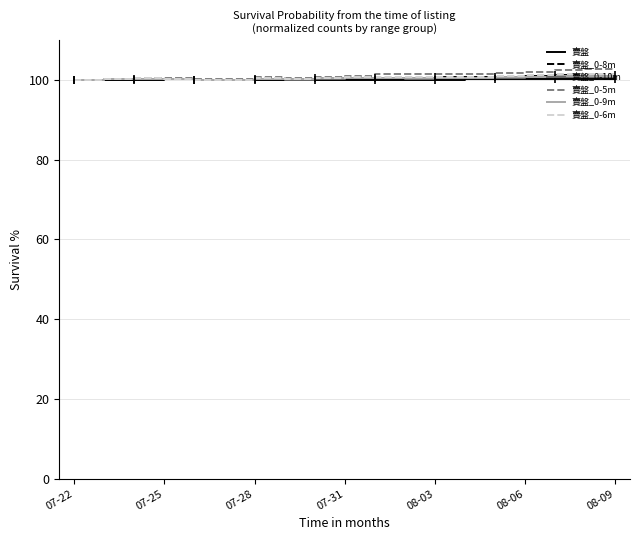

What is the difference between the maximum and minimum values in the 賣盤_0-10m series?

0.8